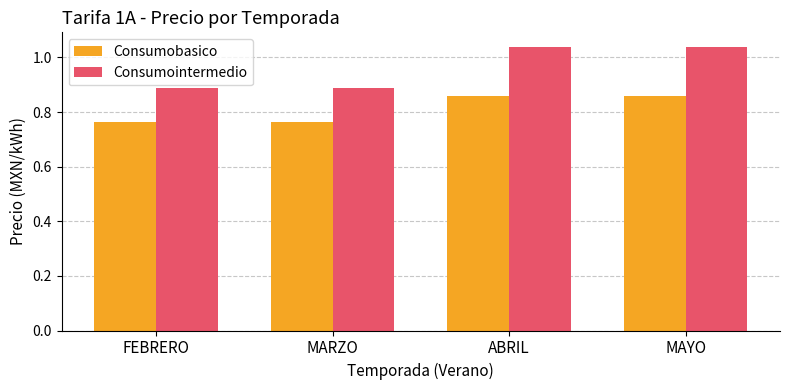

Which series has the largest range (max minus min)?

Consumointermedio